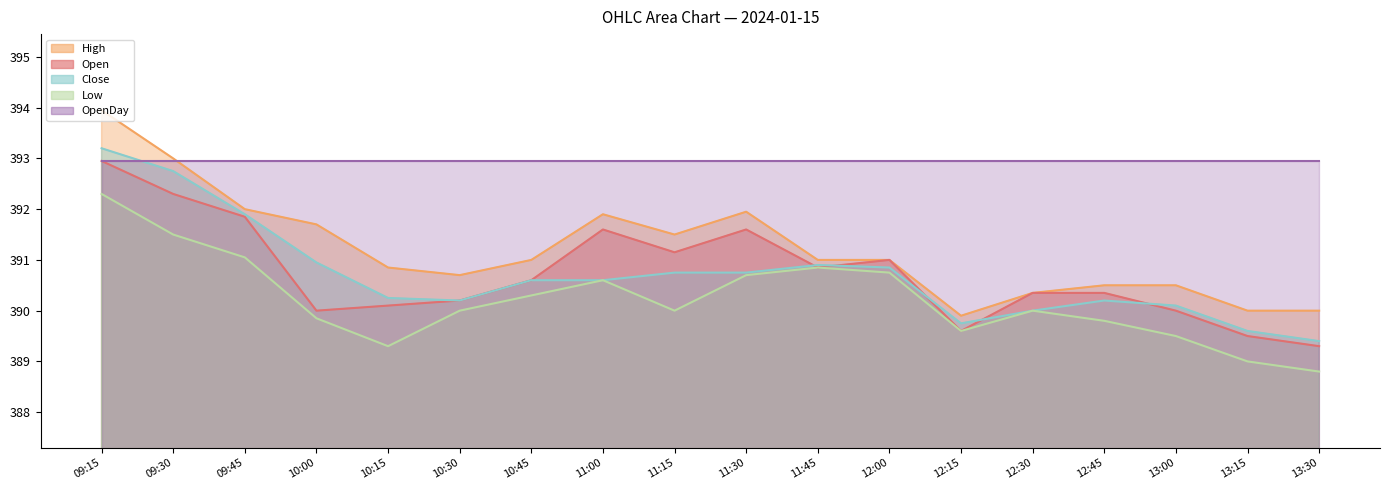

What is the approximate value of Close at 09:15?

393.2